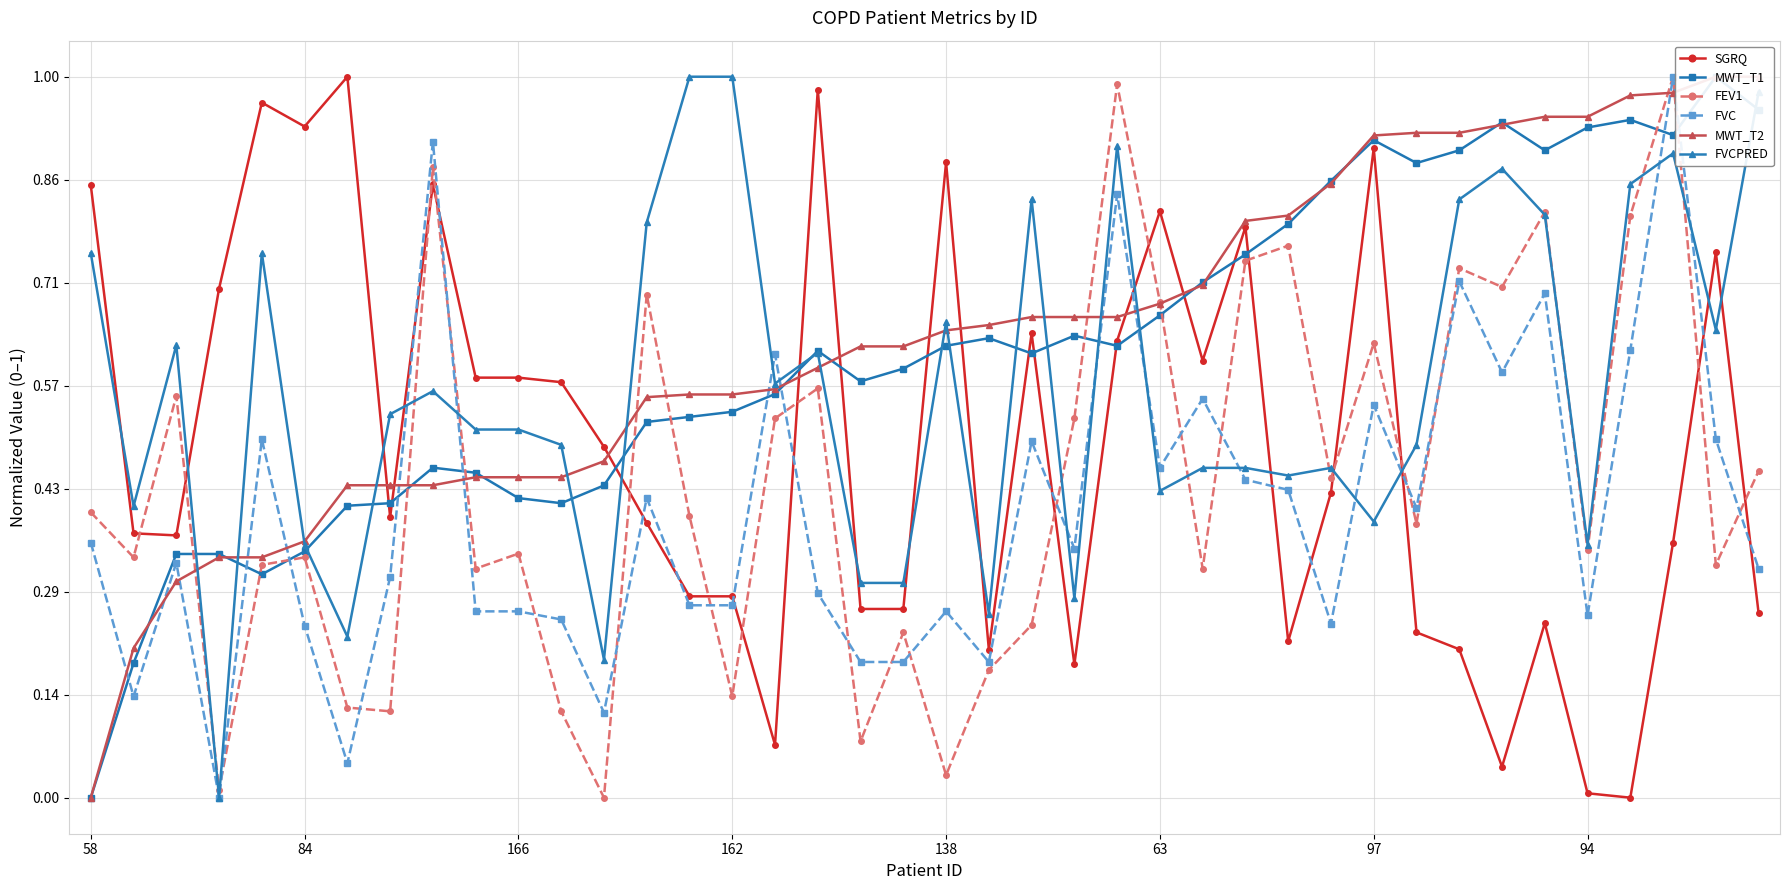

Reading left to right, what are all the values shown in this chart?

SGRQ: 0.8	0.4	0.4	0.7	1.0	0.9	1.0	0.4	0.9	0.6	0.6	0.6	0.5	0.4	0.3	0.3	0.1	1.0	0.3	0.3	0.9	0.2	0.6	0.2	0.6	0.8	0.6	0.8	0.2	0.4	0.9	0.2	0.2	0.0	0.2	0.0	0.0	0.4	0.8	0.3
MWT_T1: 0.0	0.2	0.3	0.3	0.3	0.3	0.4	0.4	0.5	0.5	0.4	0.4	0.4	0.5	0.5	0.5	0.6	0.6	0.6	0.6	0.6	0.6	0.6	0.6	0.6	0.7	0.7	0.8	0.8	0.9	0.9	0.9	0.9	0.9	0.9	0.9	0.9	0.9	1.0	1.0
FEV1: 0.4	0.3	0.6	0.0	0.3	0.3	0.1	0.1	0.9	0.3	0.3	0.1	0.0	0.7	0.4	0.1	0.5	0.6	0.1	0.2	0.0	0.2	0.2	0.5	1.0	0.7	0.3	0.7	0.8	0.4	0.6	0.4	0.7	0.7	0.8	0.3	0.8	1.0	0.3	0.5
FVC: 0.4	0.1	0.3	0.0	0.5	0.2	0.0	0.3	0.9	0.3	0.3	0.2	0.1	0.4	0.3	0.3	0.6	0.3	0.2	0.2	0.3	0.2	0.5	0.3	0.8	0.5	0.6	0.4	0.4	0.2	0.5	0.4	0.7	0.6	0.7	0.3	0.6	1.0	0.5	0.3
MWT_T2: 0.0	0.2	0.3	0.3	0.3	0.4	0.4	0.4	0.4	0.4	0.4	0.4	0.5	0.6	0.6	0.6	0.6	0.6	0.6	0.6	0.6	0.7	0.7	0.7	0.7	0.7	0.7	0.8	0.8	0.9	0.9	0.9	0.9	0.9	0.9	0.9	1.0	1.0	1.0	1.0
FVCPRED: 0.8	0.4	0.6	0.0	0.8	0.4	0.2	0.5	0.6	0.5	0.5	0.5	0.2	0.8	1.0	1.0	0.6	0.6	0.3	0.3	0.7	0.3	0.8	0.3	0.9	0.4	0.5	0.5	0.4	0.5	0.4	0.5	0.8	0.9	0.8	0.4	0.9	0.9	0.6	1.0